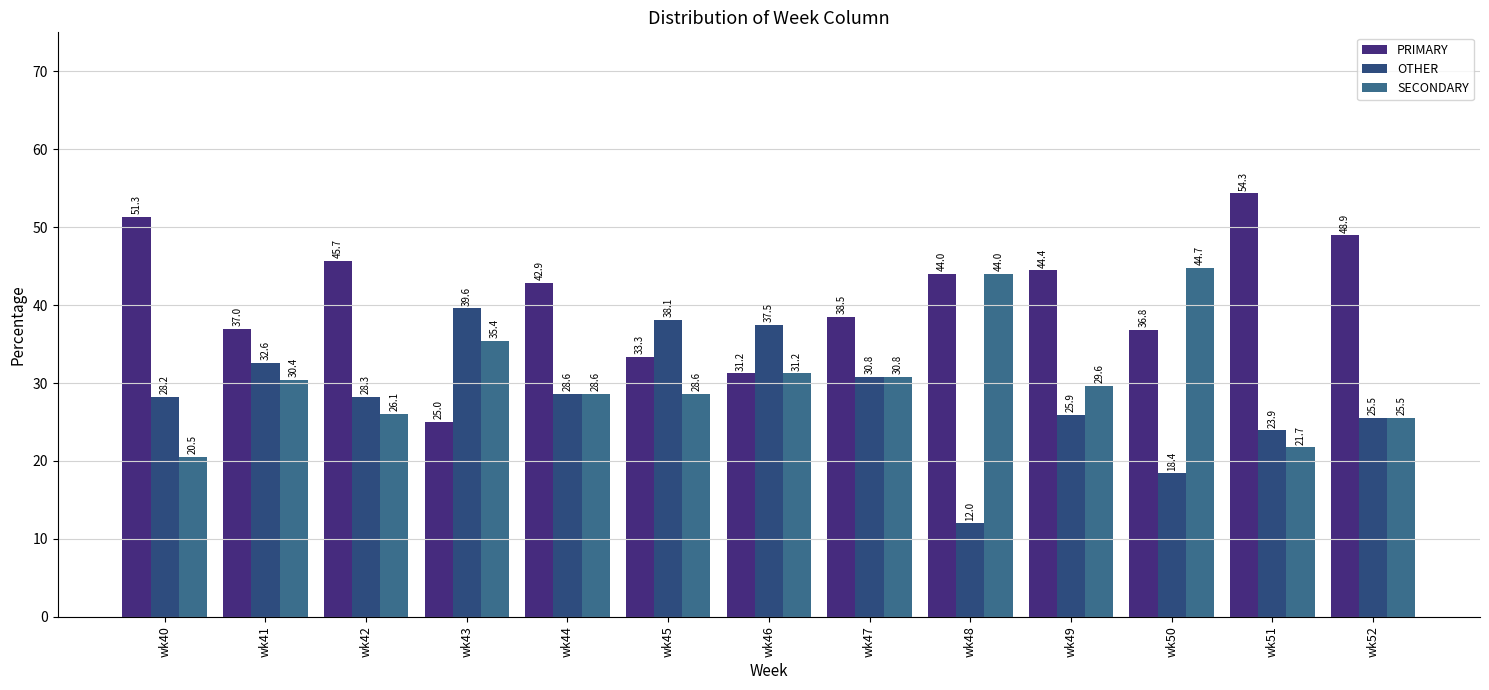

What is the difference between the highest and lowest values at wk41?

6.5